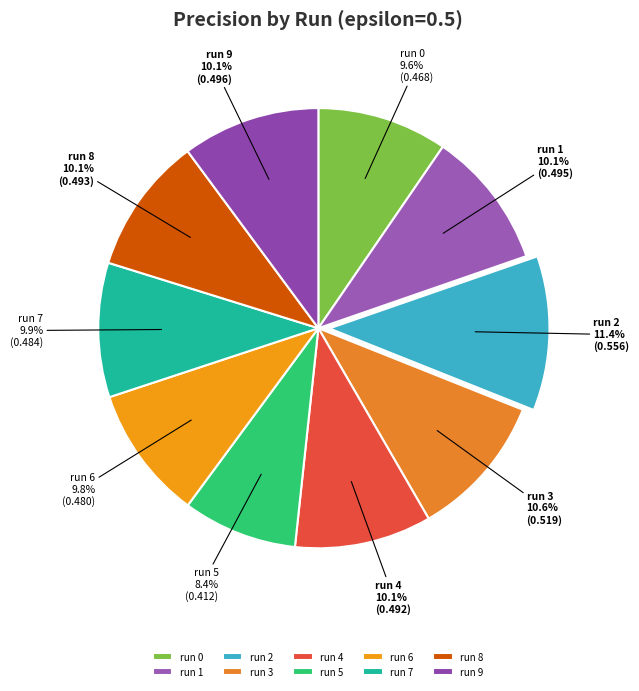

What is the smallest slice in the pie chart?

run 5